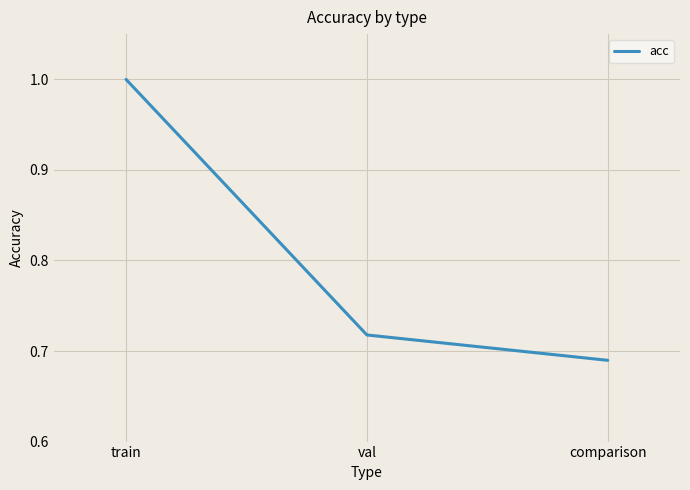

What is the maximum value shown in the chart?

1.0